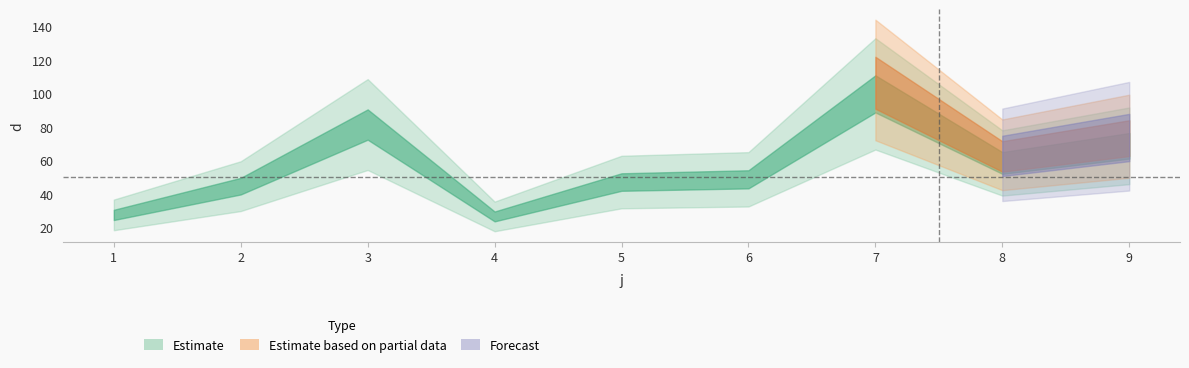

At which label does the data first exceed 54?

3